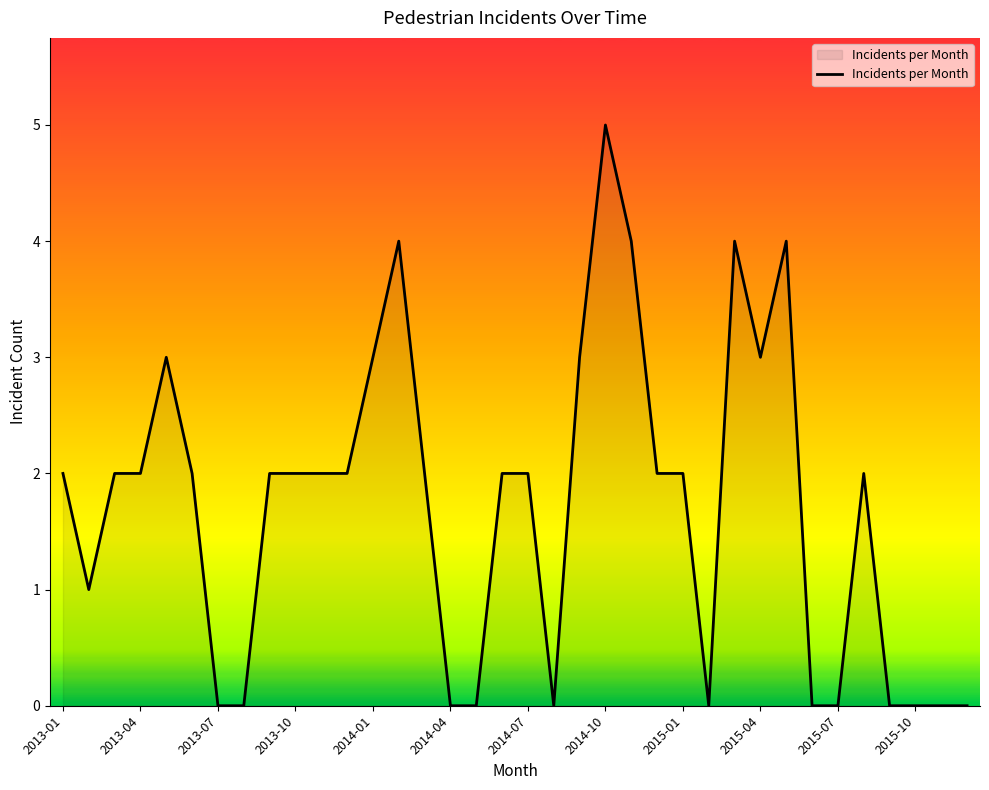

What is the greatest value displayed?

5